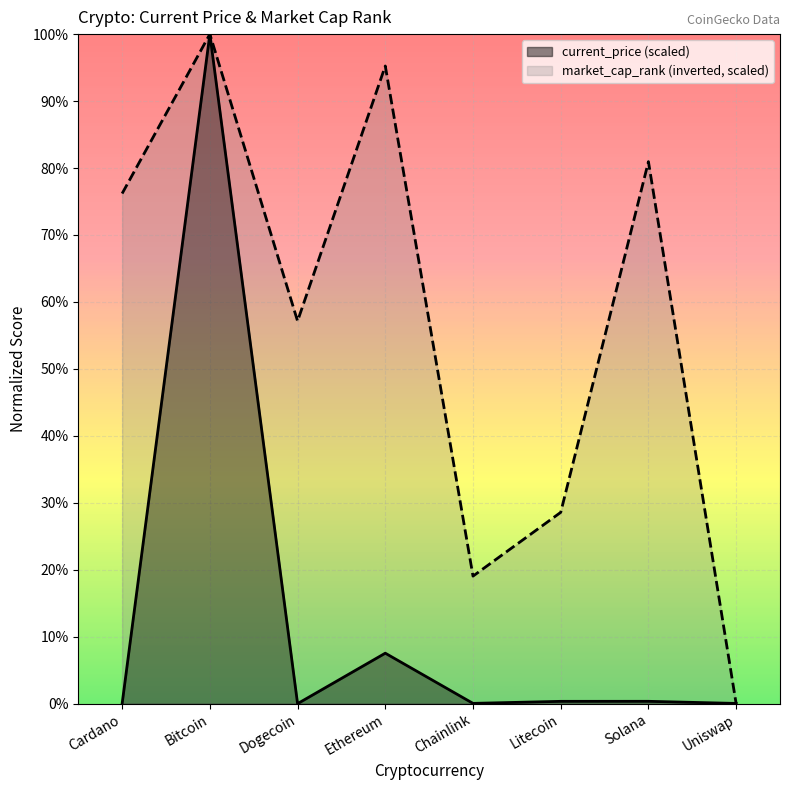

Reading left to right, extract all data points from this chart.

current_price: Cardano=0.0	Bitcoin=1.0	Dogecoin=0.0	Ethereum=0.1	Chainlink=0.0	Litecoin=0.0	Solana=0.0	Uniswap=0.0
market_cap_rank: Cardano=0.8	Bitcoin=1.0	Dogecoin=0.6	Ethereum=1.0	Chainlink=0.2	Litecoin=0.3	Solana=0.8	Uniswap=0.0